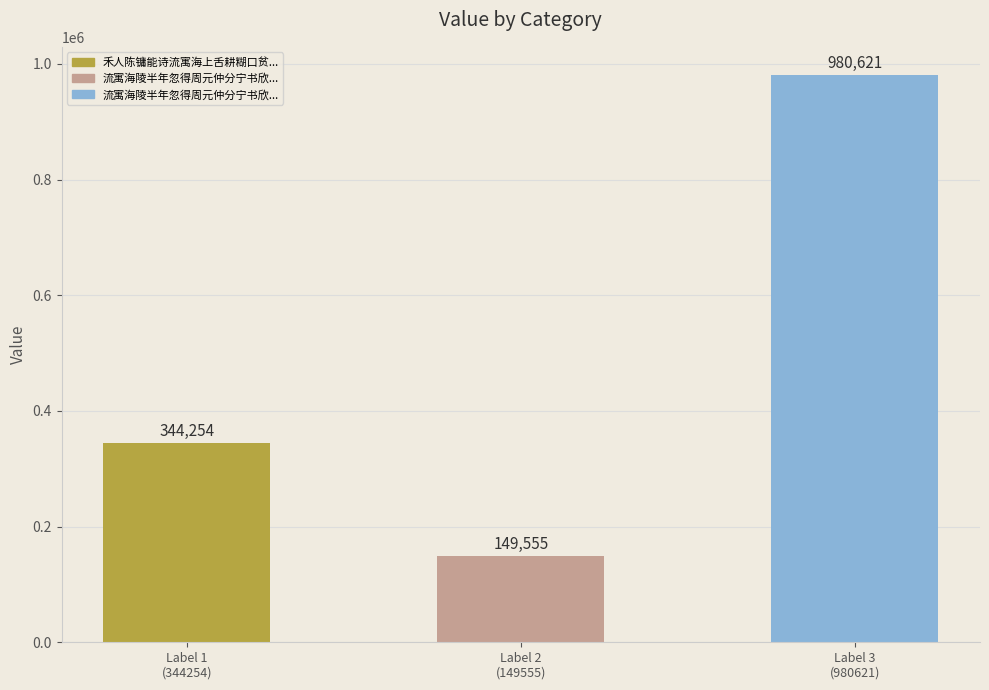

True or false: the data shows 149555 at Label 2
(149555).

True